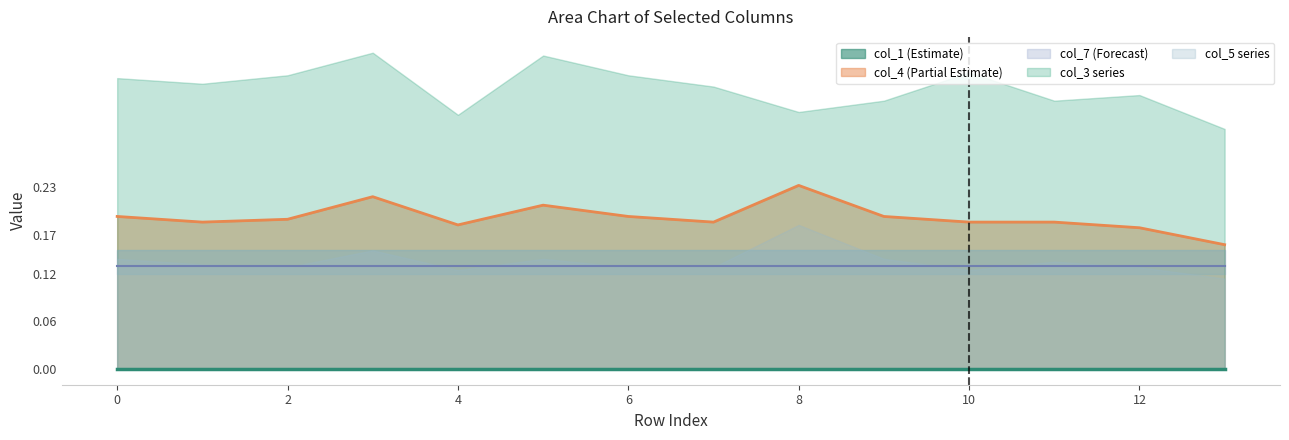

In col_4, how many points are lower than both neighbors (excluding endpoints)?

3